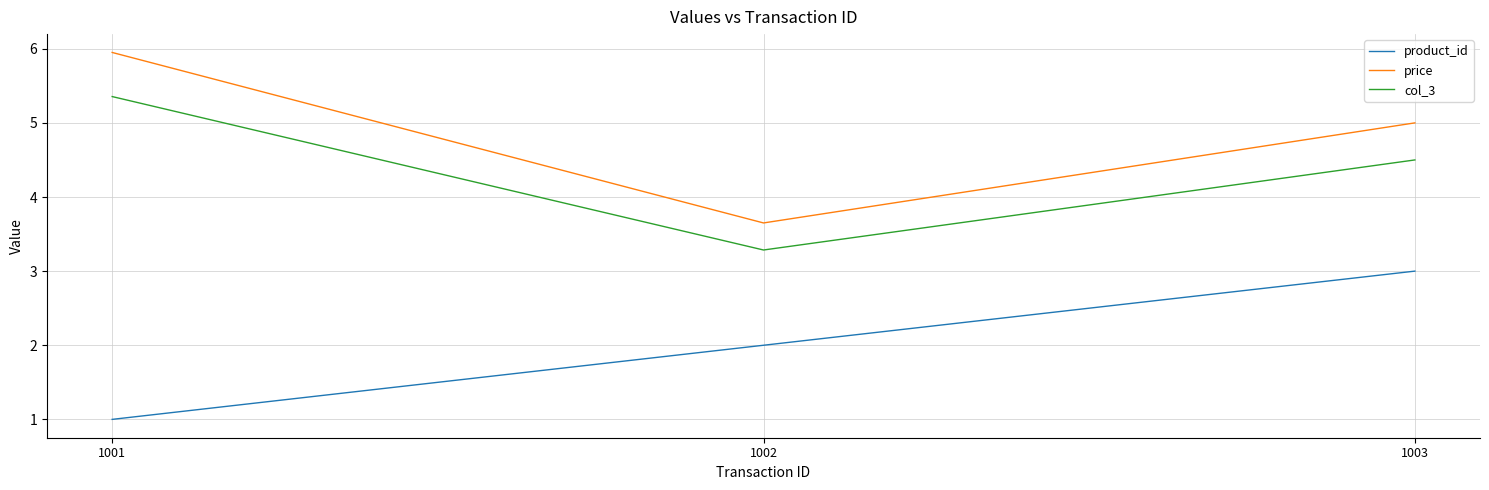

What is the average value of the product_id series?

2.0